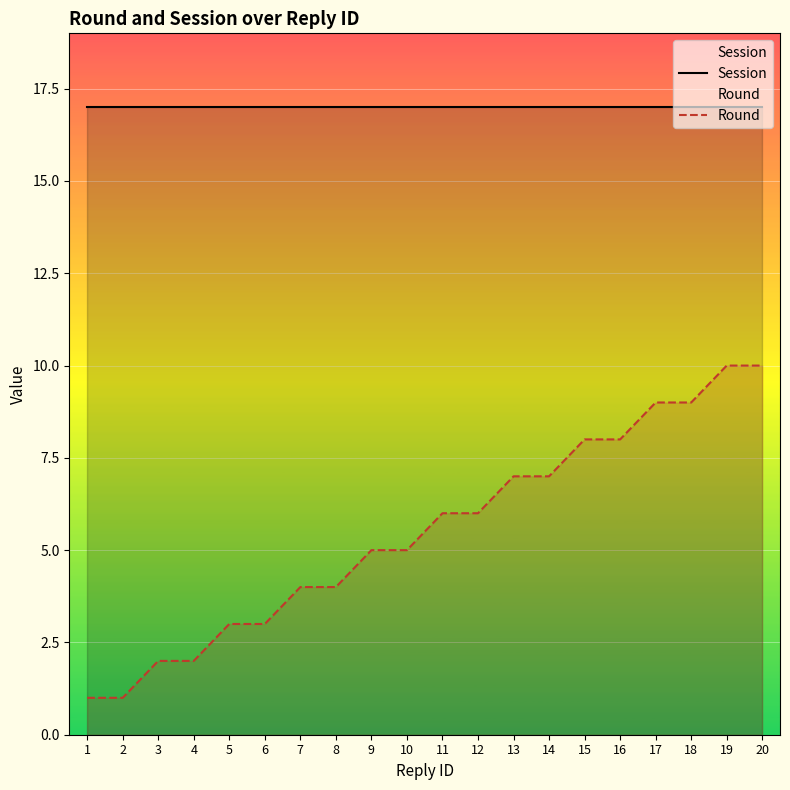

Reading left to right, what are all the values shown in this chart?

Session: 17	17	17	17	17	17	17	17	17	17	17	17	17	17	17	17	17	17	17	17
Round: 1	1	2	2	3	3	4	4	5	5	6	6	7	7	8	8	9	9	10	10